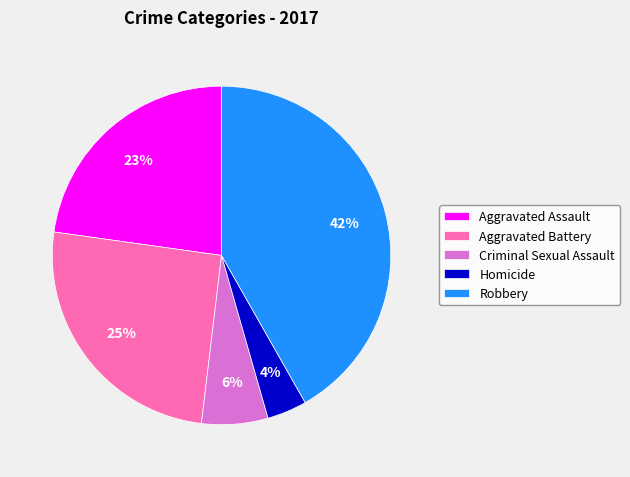

Rank the categories by value from highest to lowest.

Robbery, Aggravated Battery, Aggravated Assault, Criminal Sexual Assault, Homicide